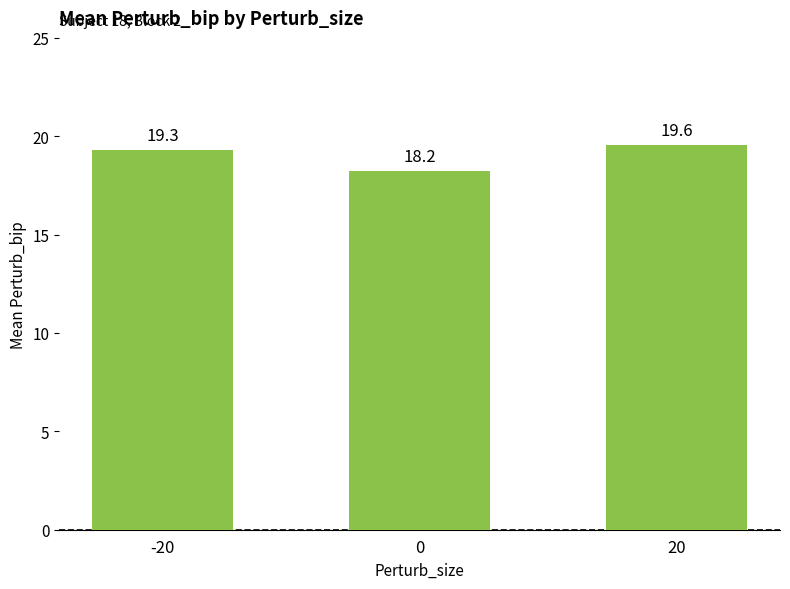

True or false: the data shows 11.3 at -20.

False